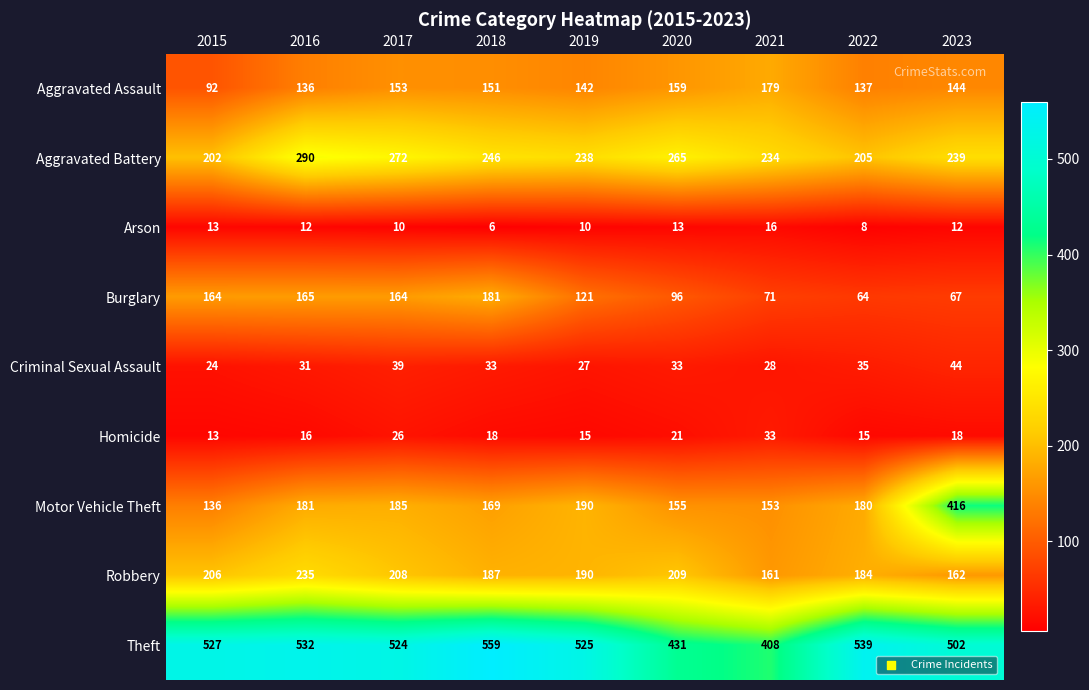

At how many categories does at least one series exceed 389?

9